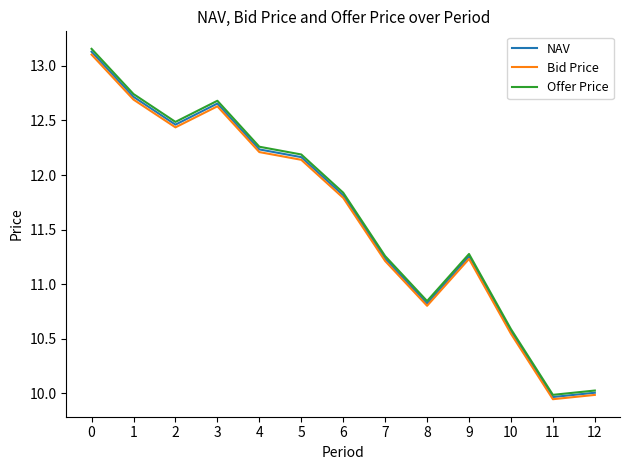

Is the value of NAV at 10 greater than the value of Offer Price at 8?

No